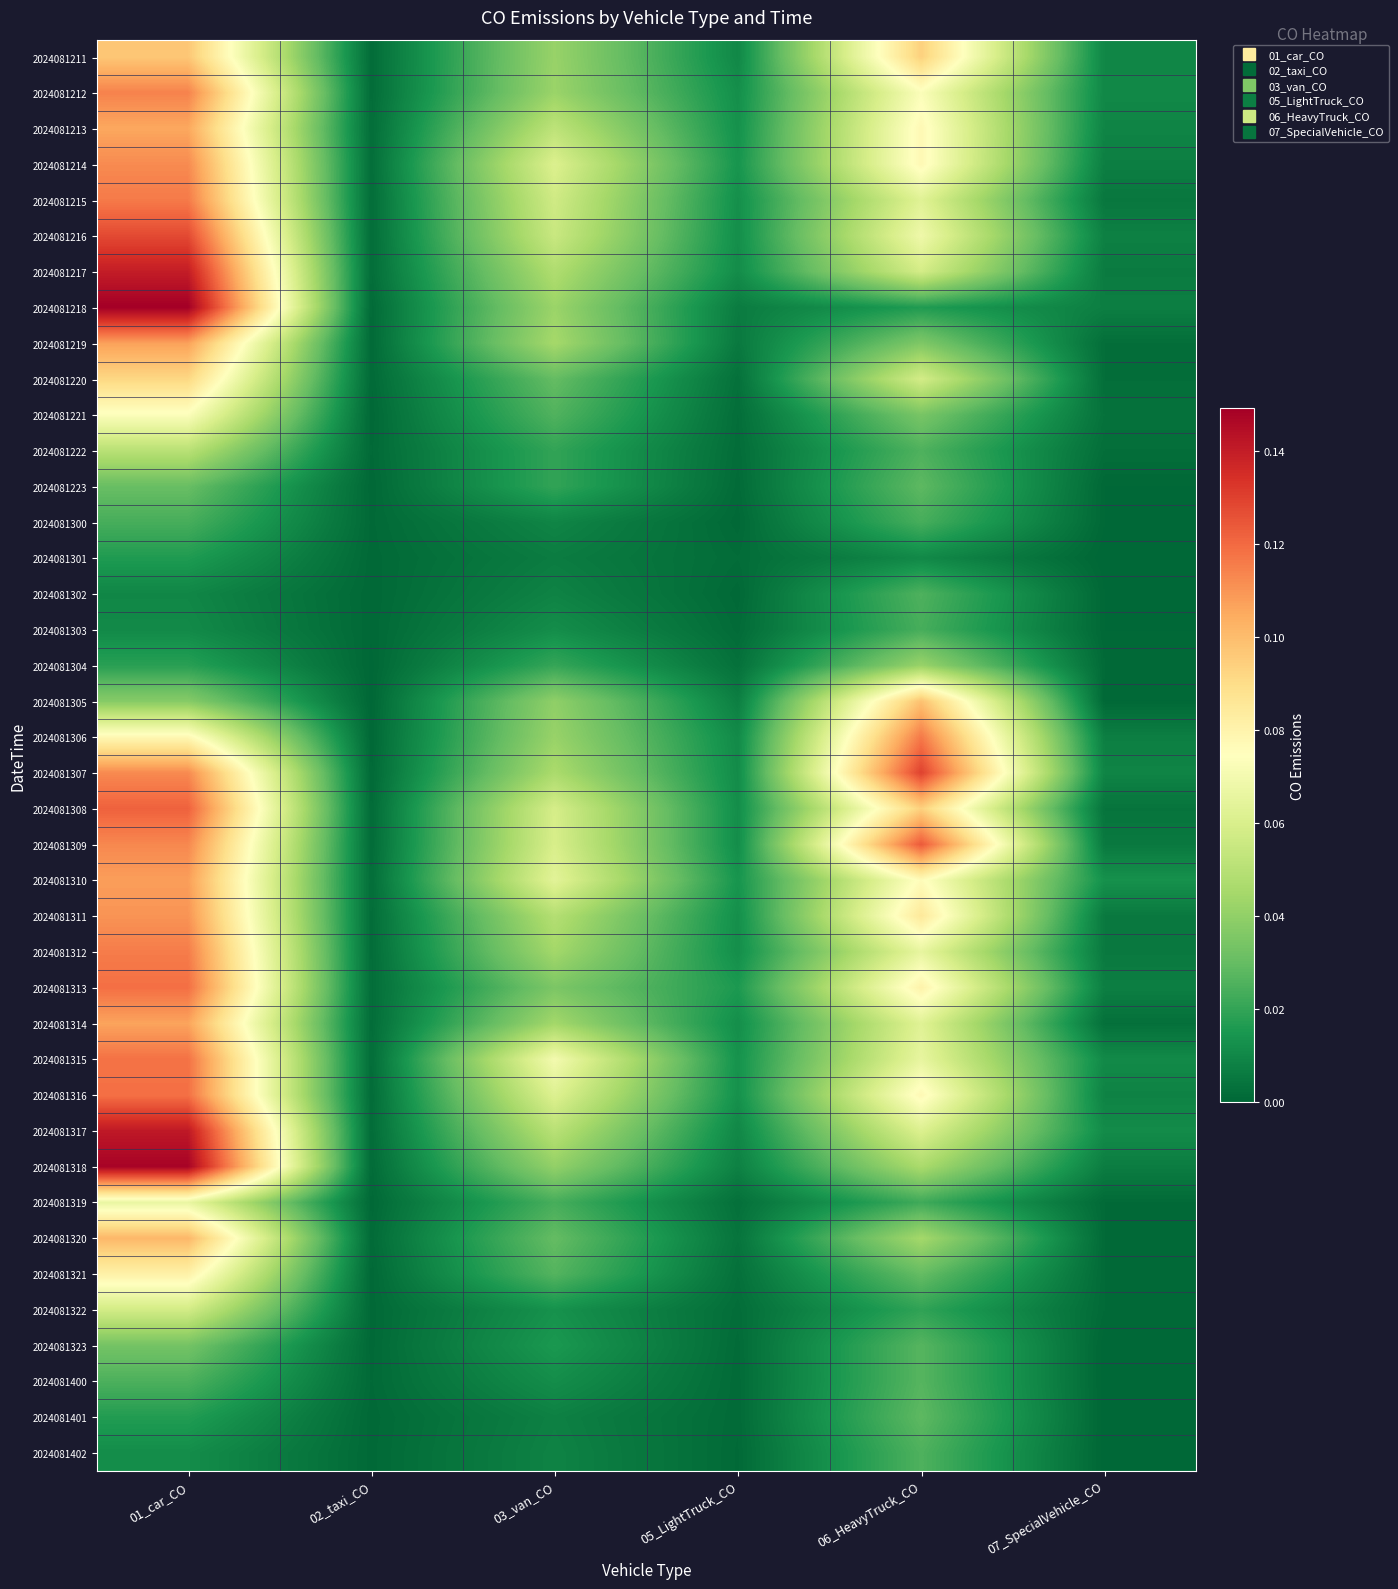

How many data points does each series have?

6